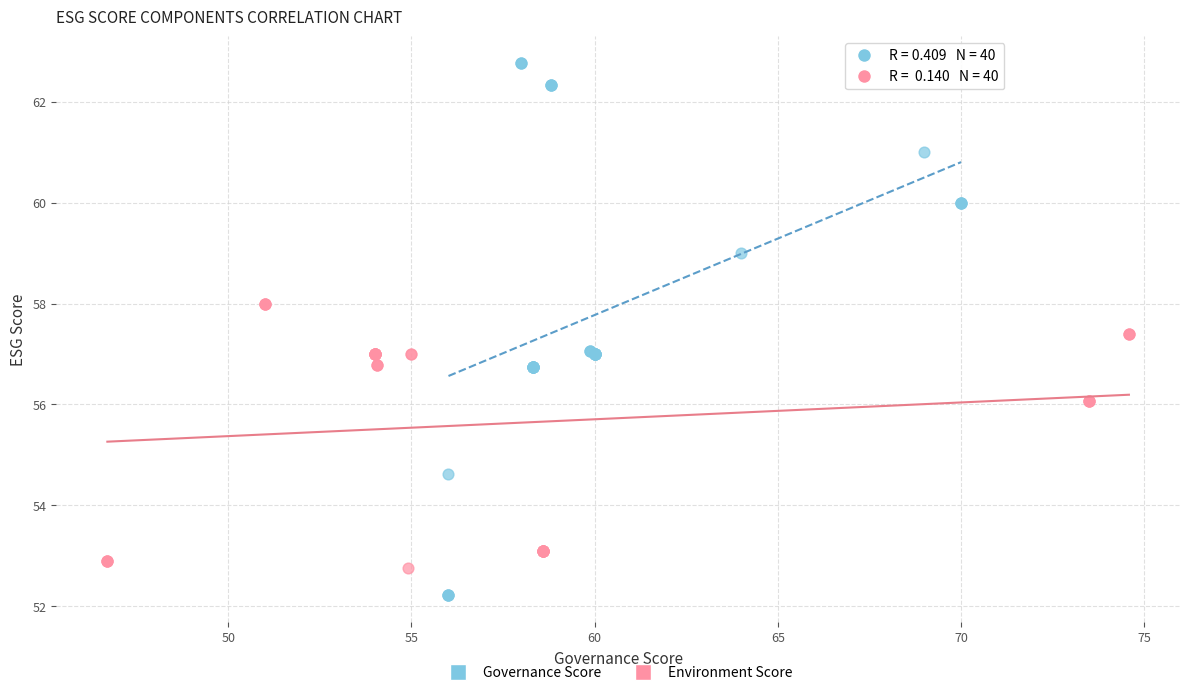

Which series has the widest spread of Y values?

Governance Score